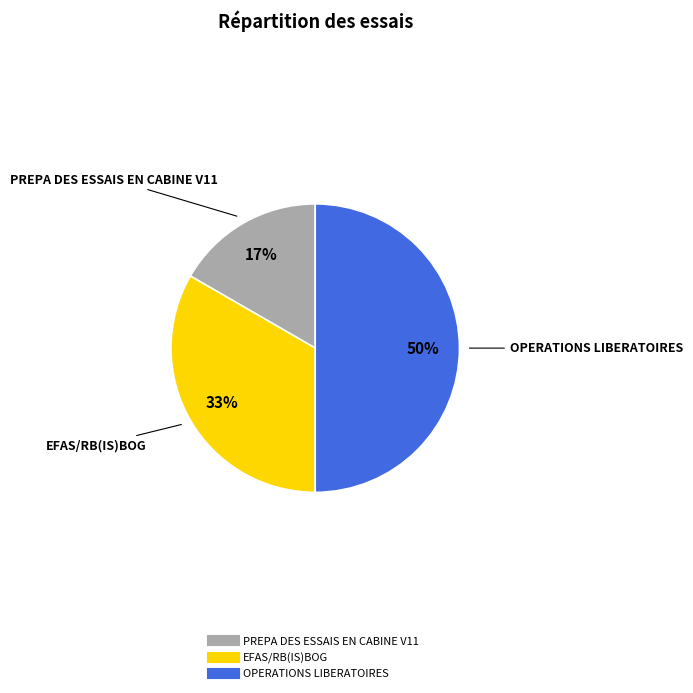

Approximately how many times larger is the value at PREPA DES ESSAIS EN CABINE V11 compared to OPERATIONS LIBERATOIRES?

0.3